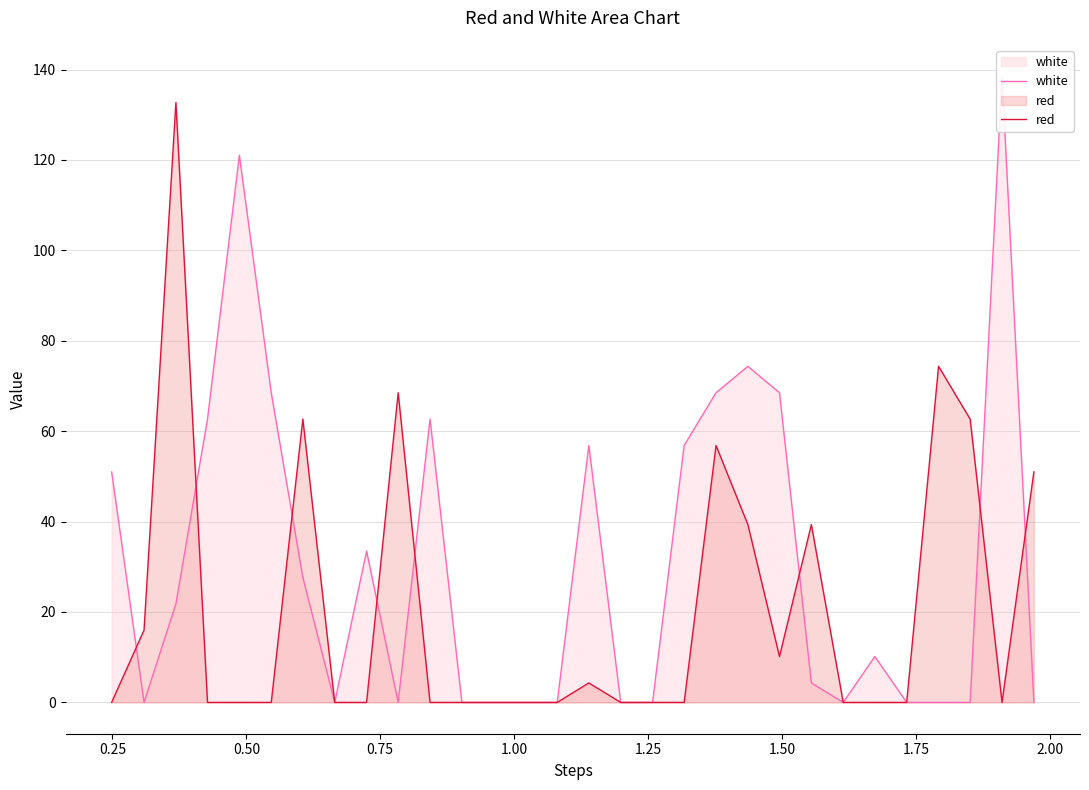

True or false: white has more than 1 points higher than both neighbors.

True